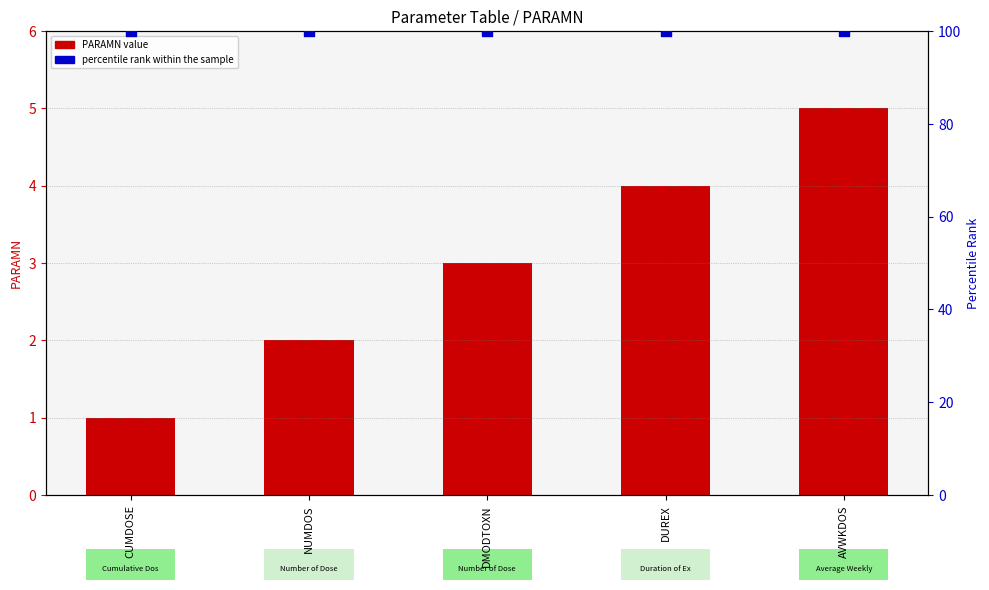

What are all the series names shown in the legend?

PARAMN value, percentile rank within the sample